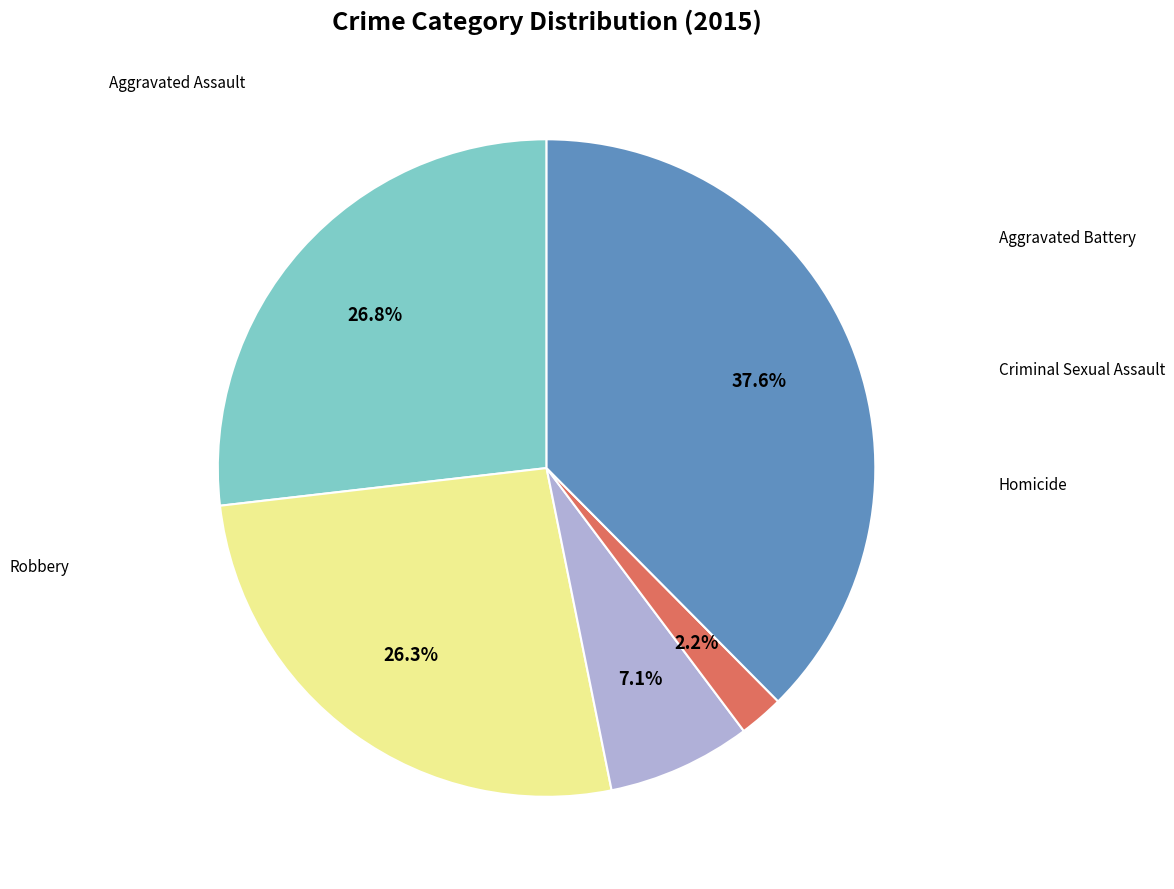

Is there any slice that represents more than half of the pie?

No